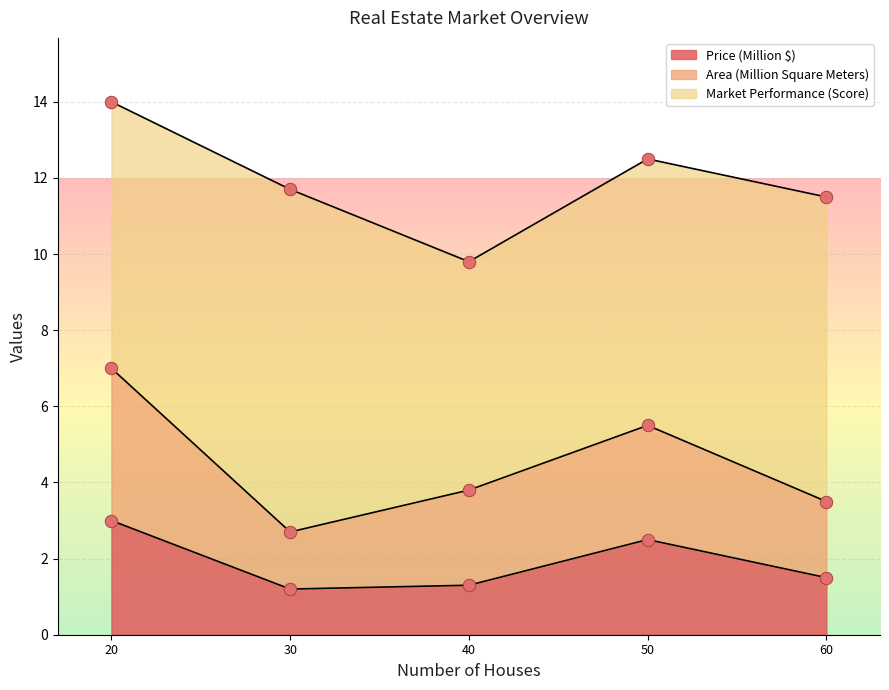

At which category is the sum across all series the highest?

Vacation Homes